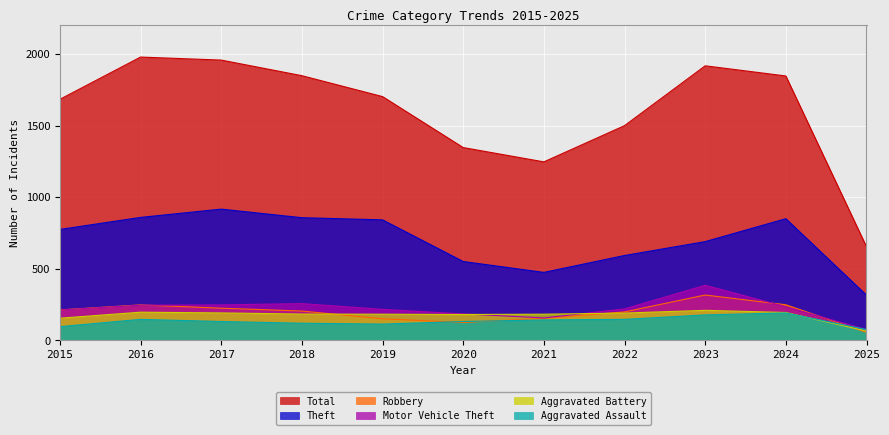

Rank the series by their maximum value, from lowest to highest.

Aggravated Assault, Aggravated Battery, Robbery, Motor Vehicle Theft, Theft, Total